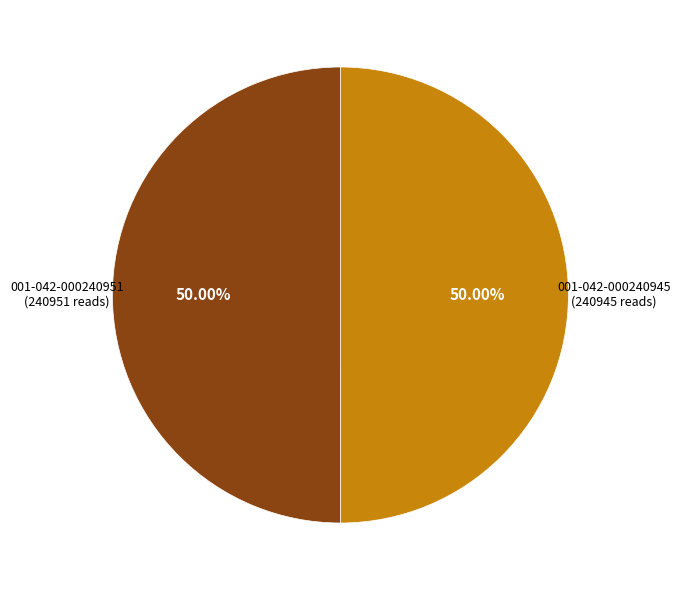

What is the smallest slice in the pie chart?

001-042-000240945